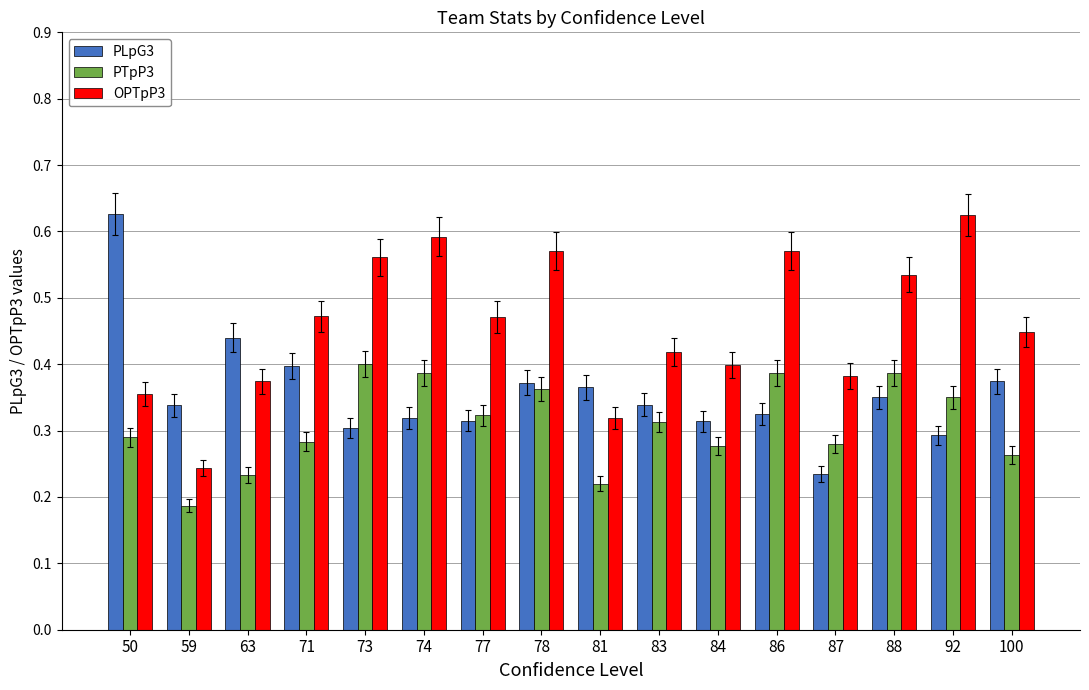

At which label does OPTpP3 reach its peak?

92